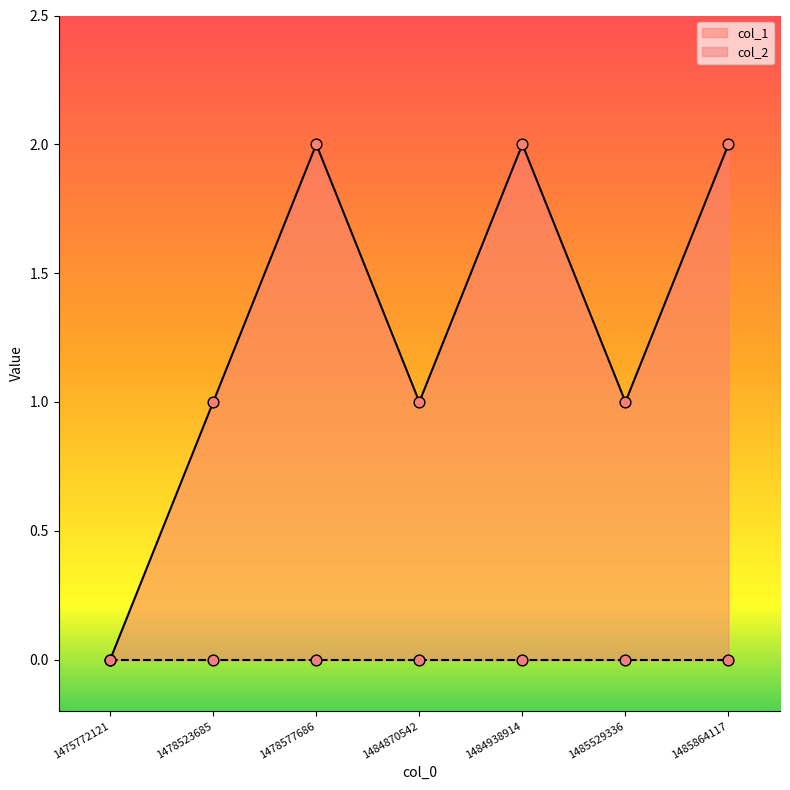

Between 1478523685 and 1485864117, which is larger?

1485864117